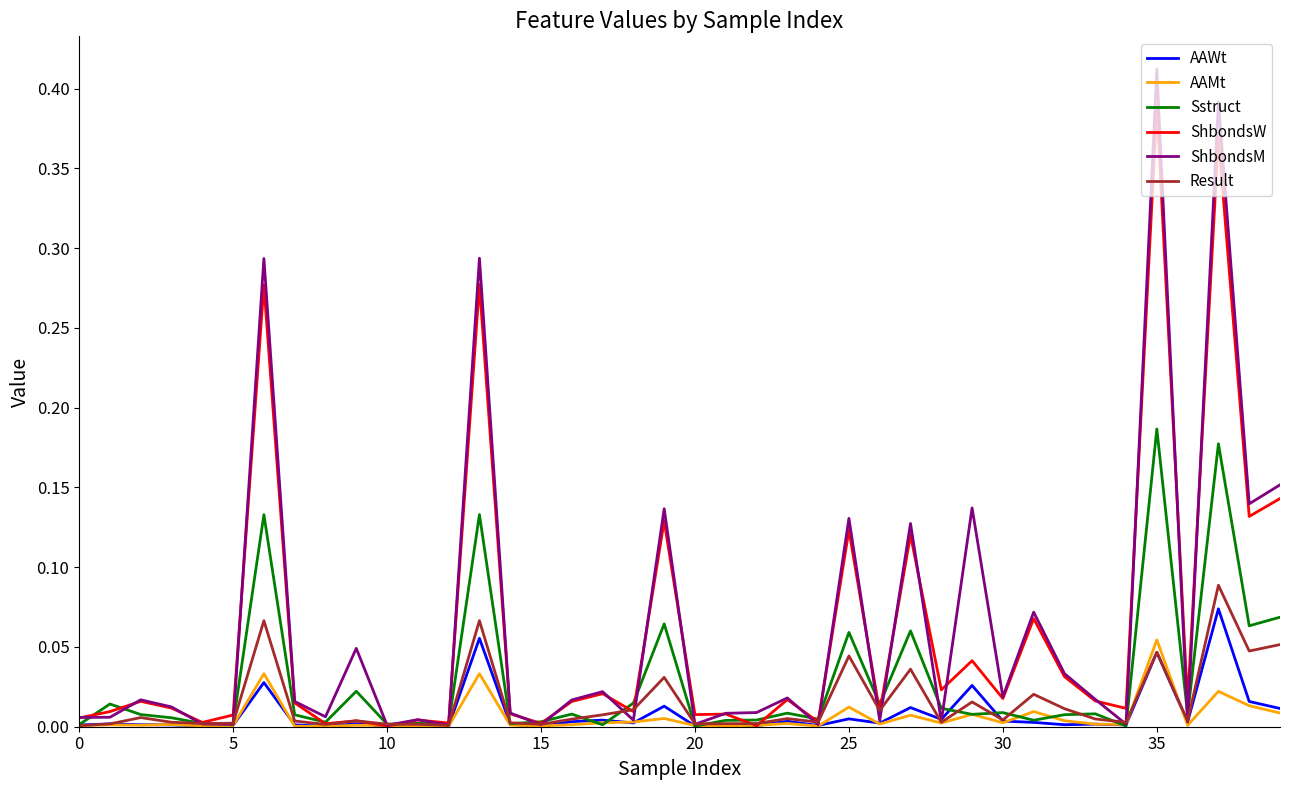

Is this an area chart (filled region under the line)?

No